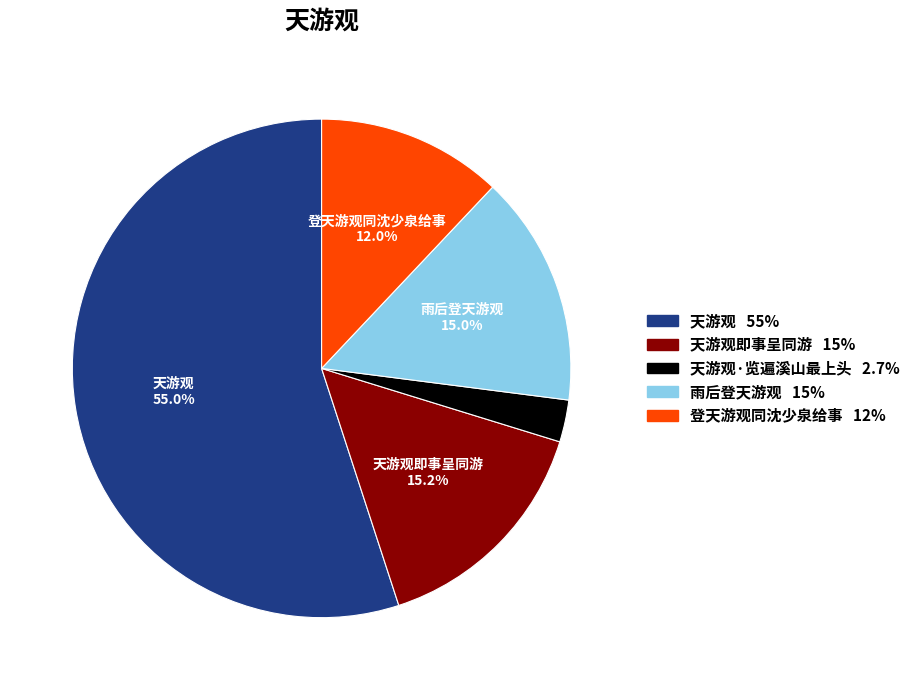

Is there a majority slice in this chart?

Yes